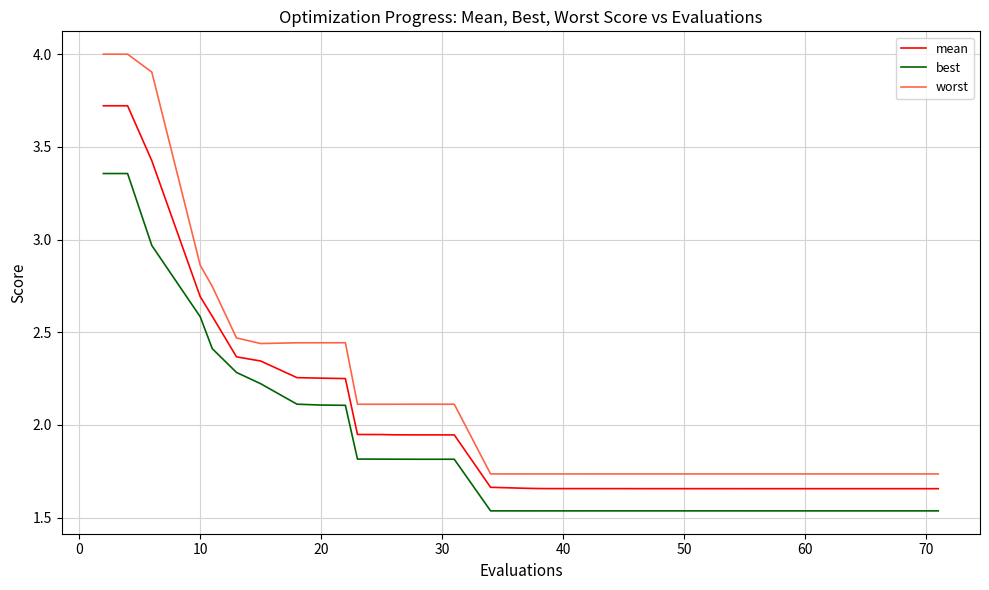

Which series has the widest spread of values?

worst